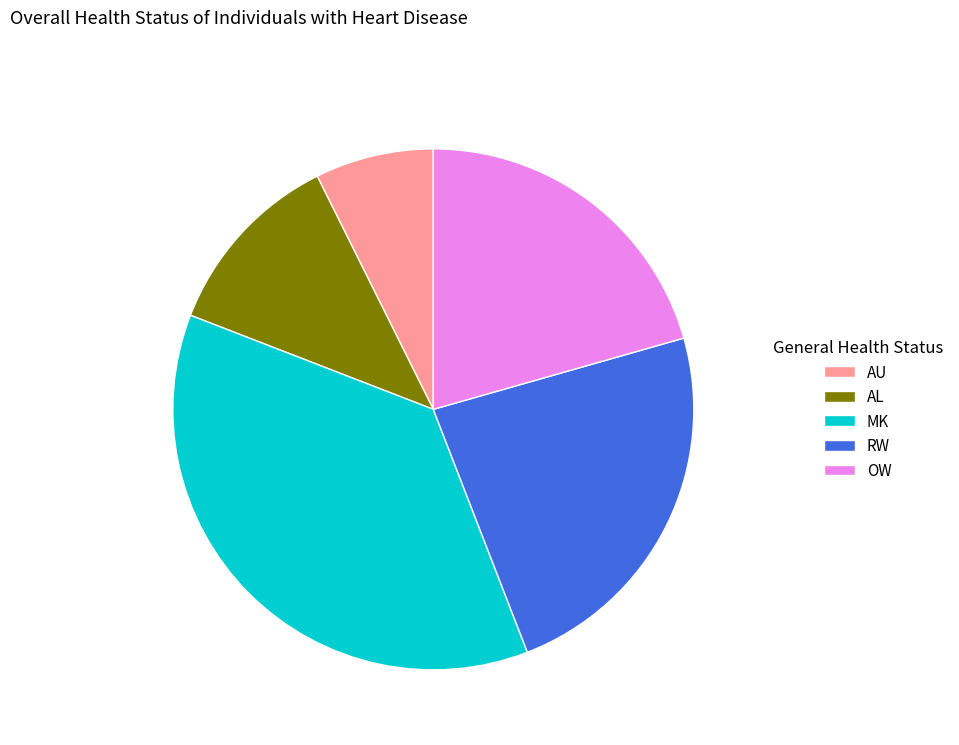

What is the largest slice in the pie chart?

MK